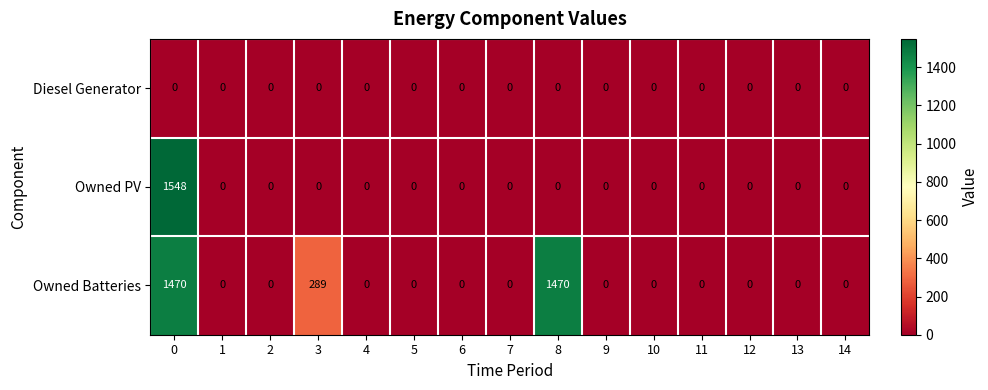

At how many categories does at least one series exceed 1430?

2